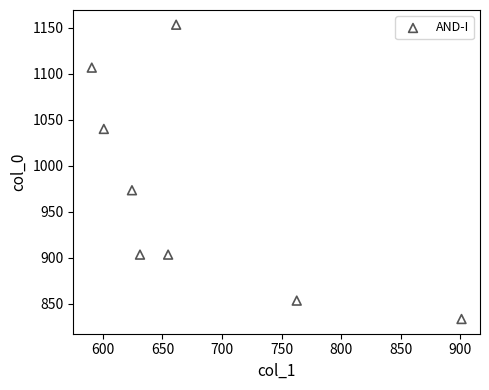

What is the average Y value?

970.8